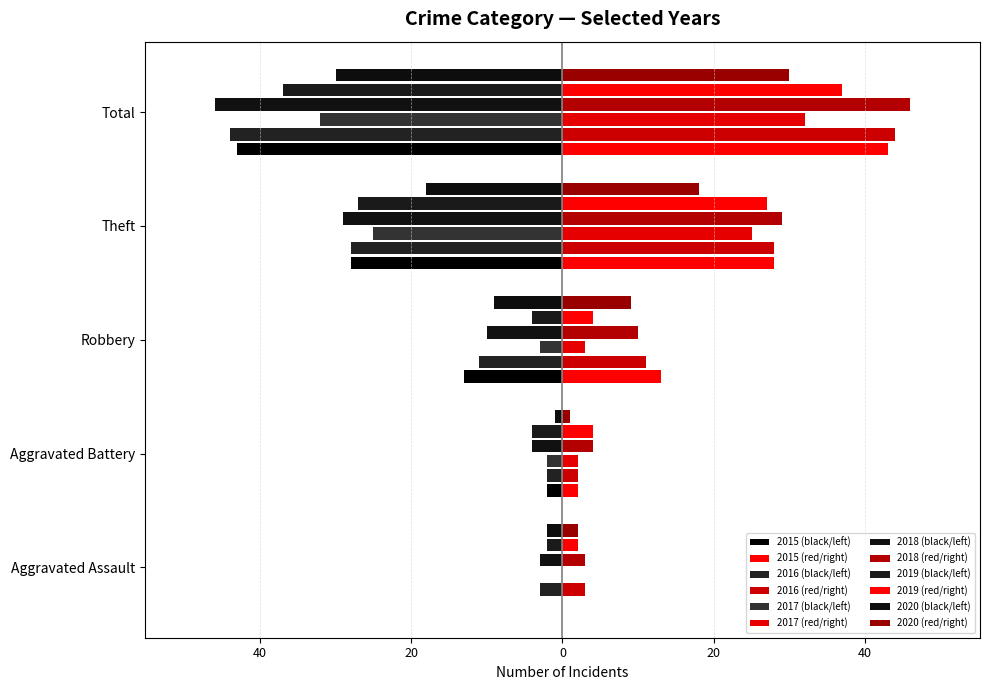

The 2015 series shows -43 at Total. True or false?

True